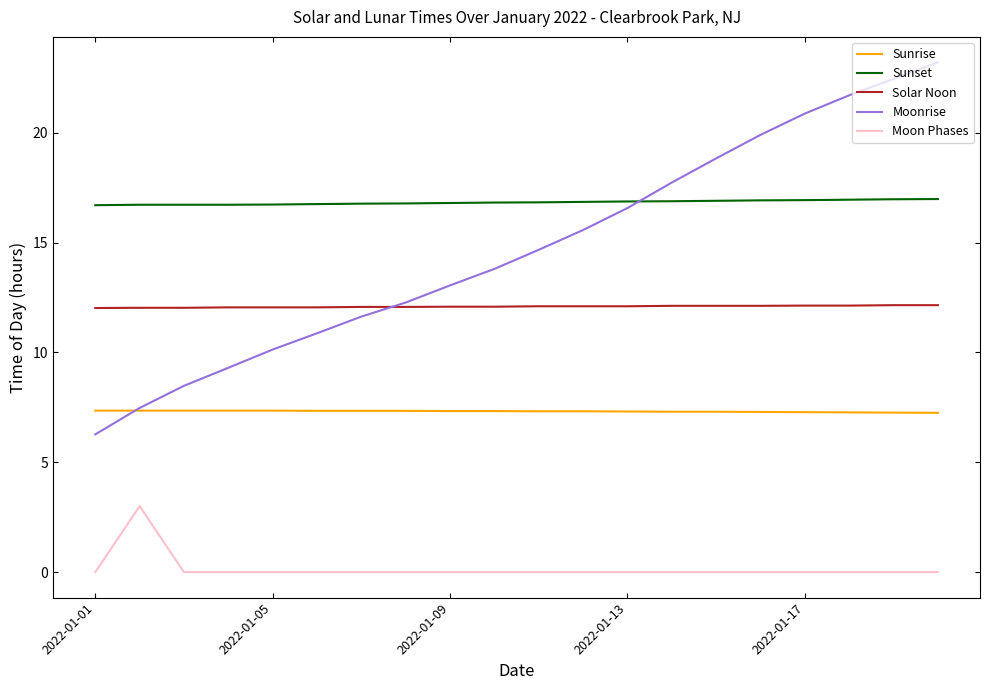

Which series has the largest total across all categories?

Sunset